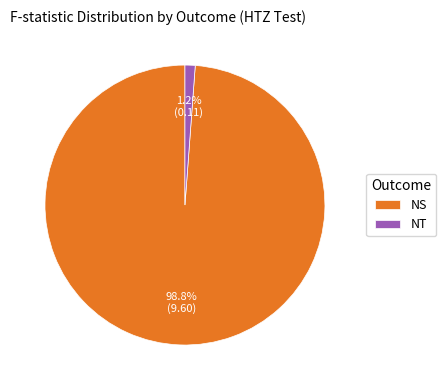

Rank the categories by value from lowest to highest.

NT, NS